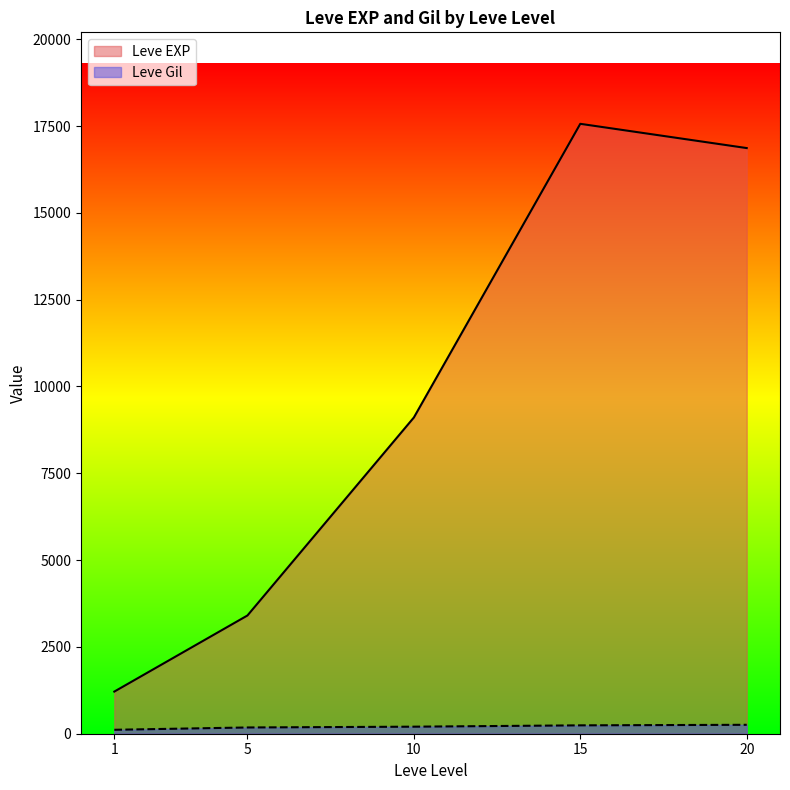

At which label is Leve EXP closest to 11795?

10